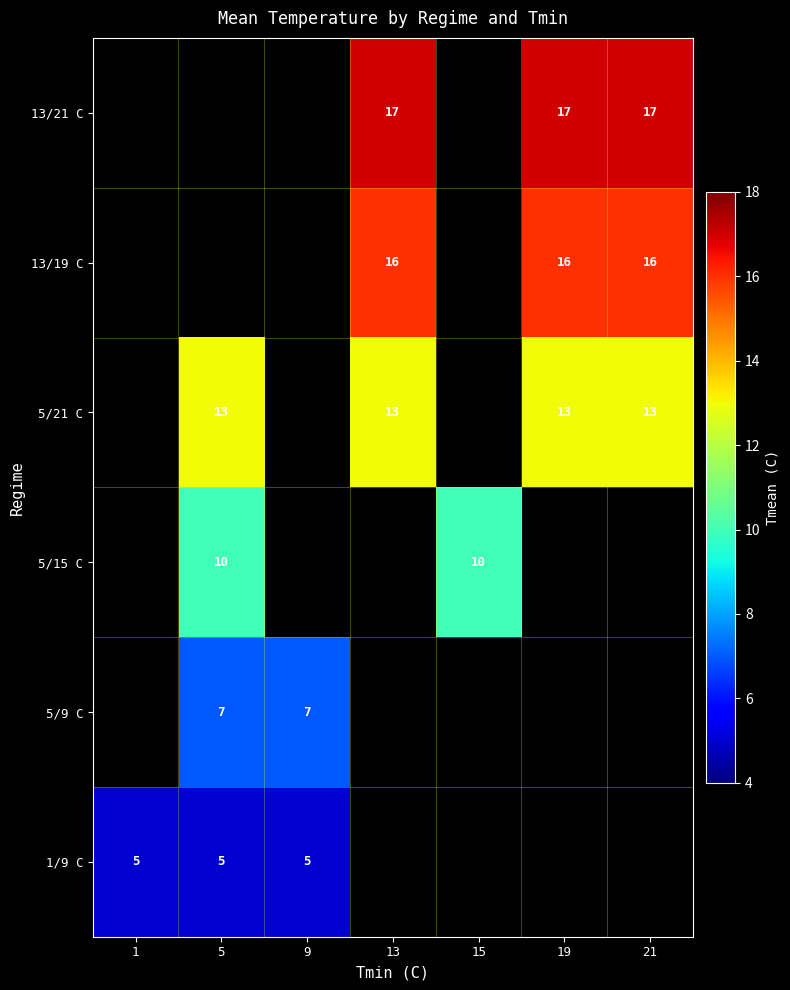

Is the value of 5/9 C at 9 greater than the value of 5/21 C at 13?

No